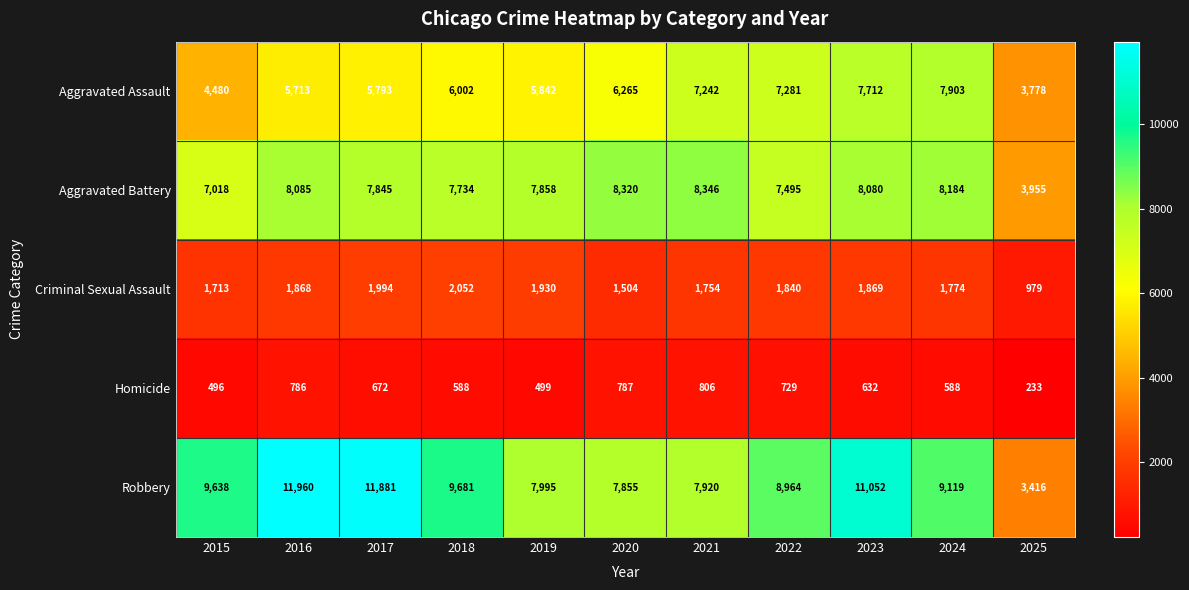

Which category has the highest value across all series?

2016